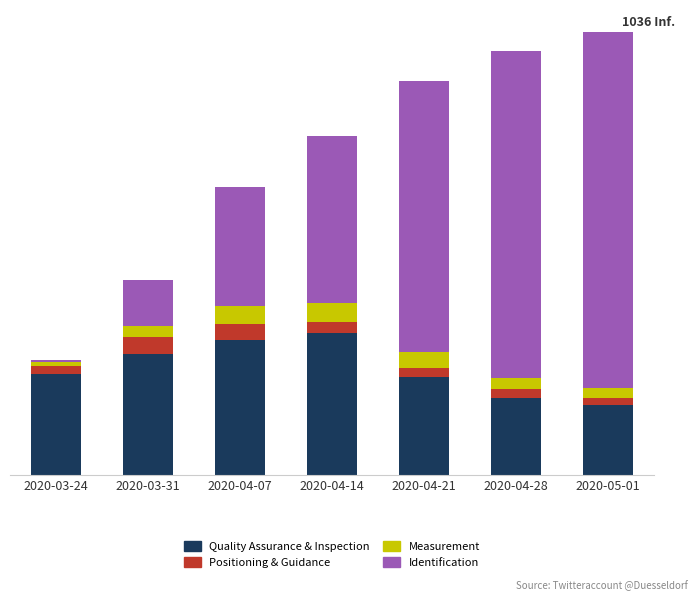

Which series has the largest range (max minus min)?

Identification